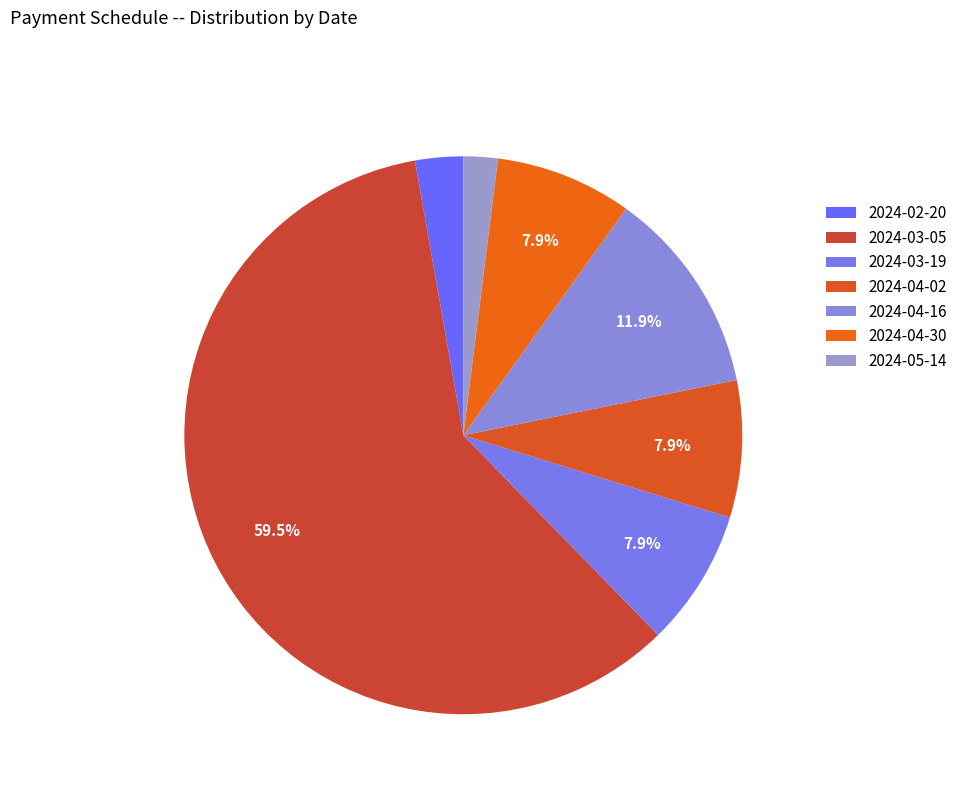

How much of the chart is everything except 2024-02-20?

97.2%